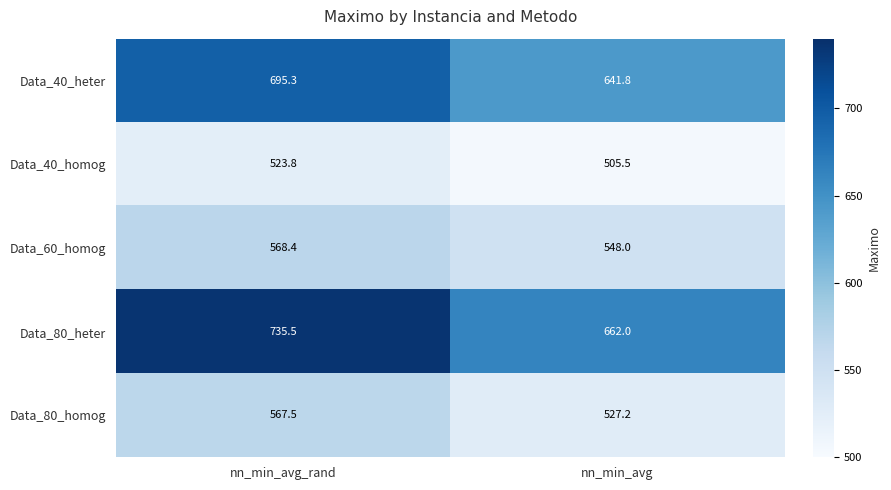

What is the difference between the Data_60_homog values at nn_min_avg and nn_min_avg_rand?

20.4